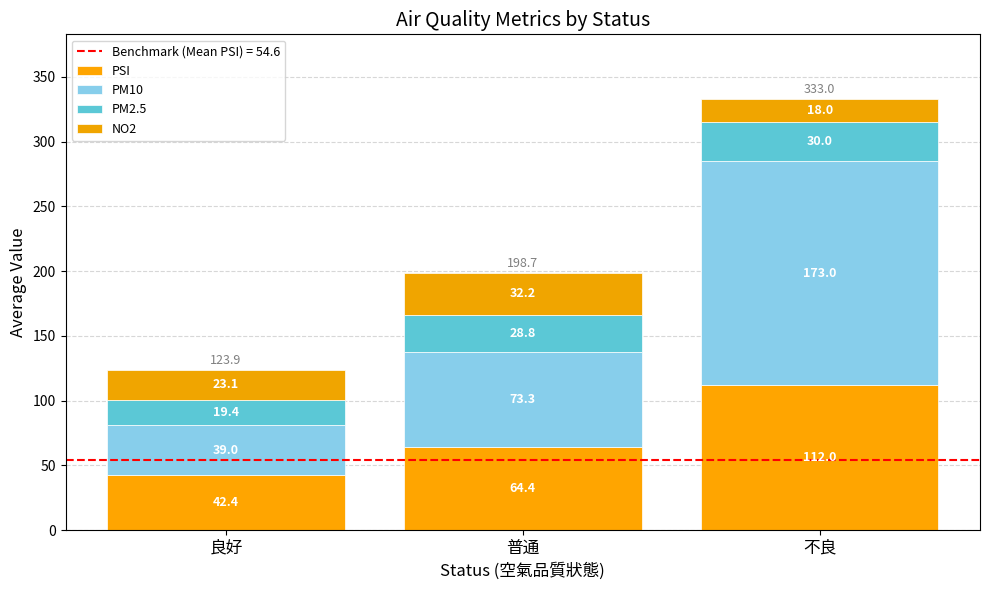

Which series has the largest total across all categories?

PM10